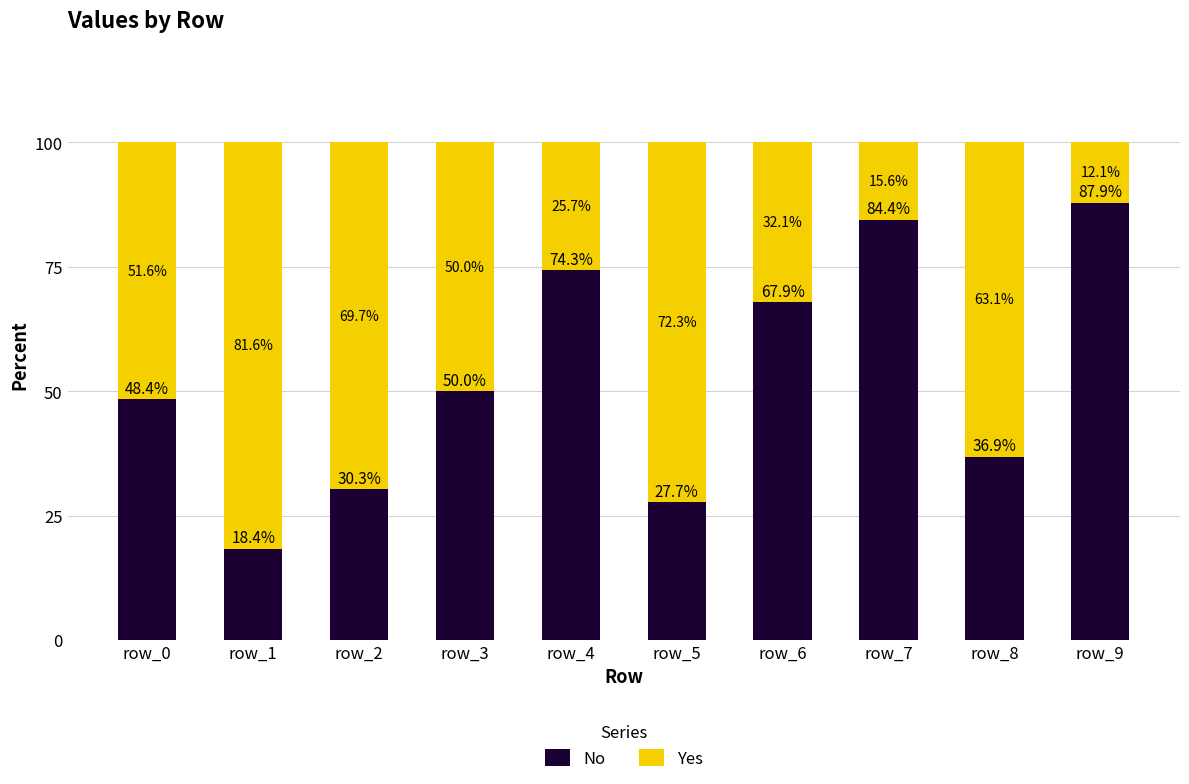

Are the bars grouped side by side (vs. stacked)?

No